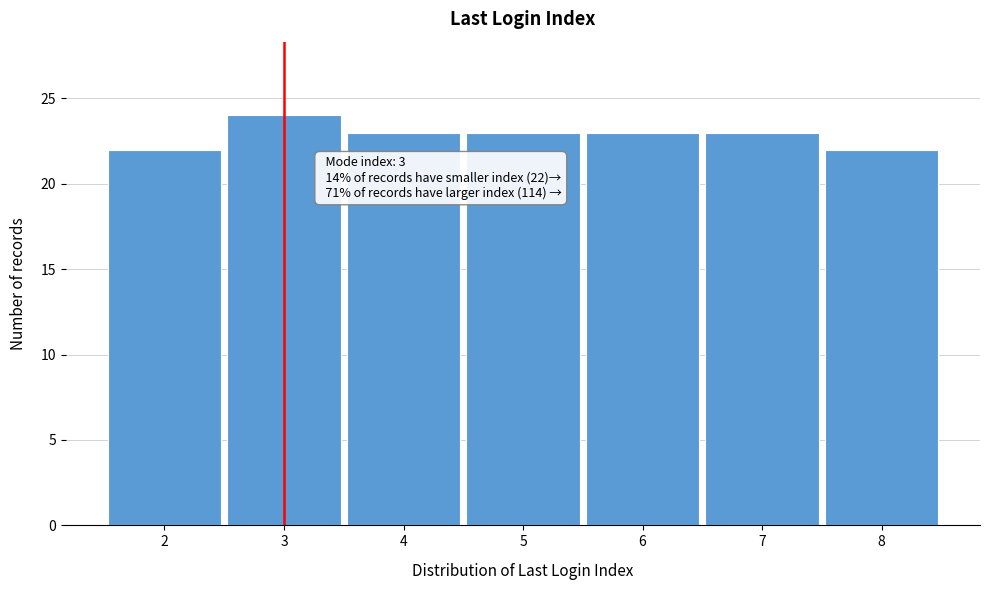

Over which range of the x-axis is the bar tallest?

2.5 to 3.5